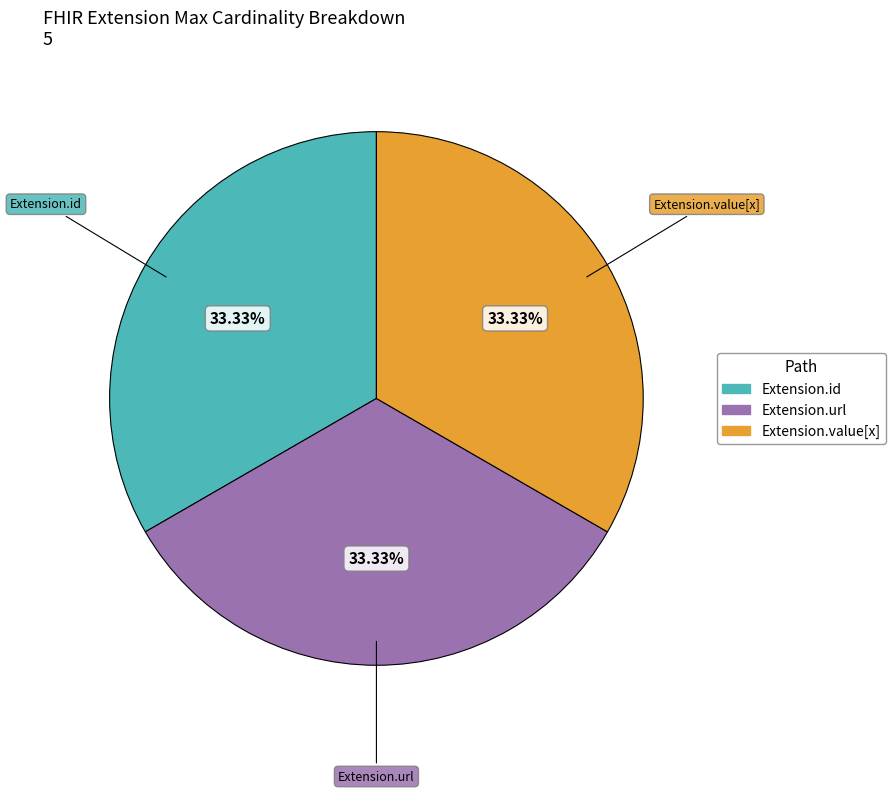

Count the number of slices in the pie.

3